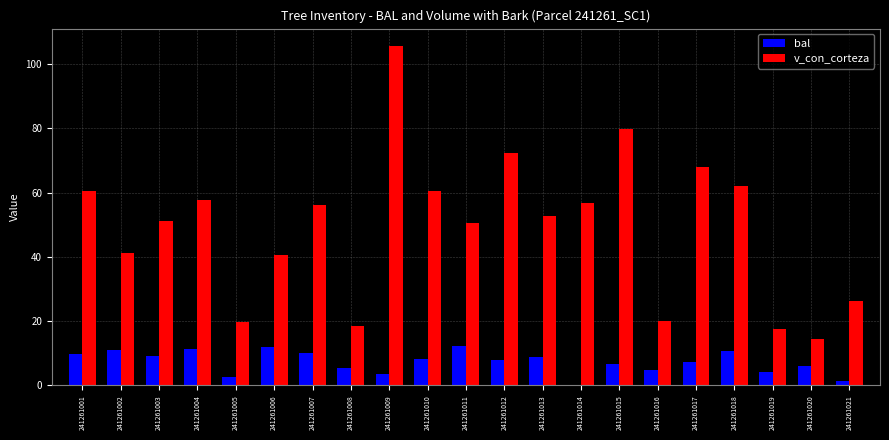

Which series changed the most between 241261005 and 241261009?

v_con_corteza